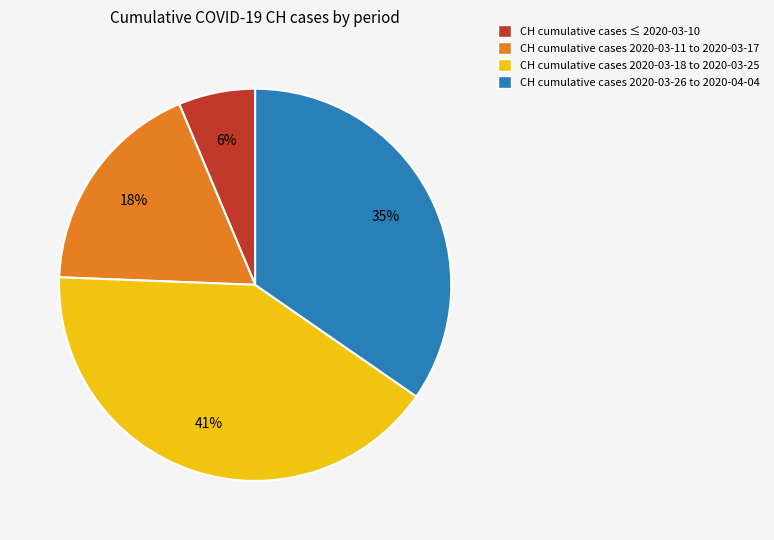

To the nearest percent, what is the difference between the largest and smallest slice percentages?

35%